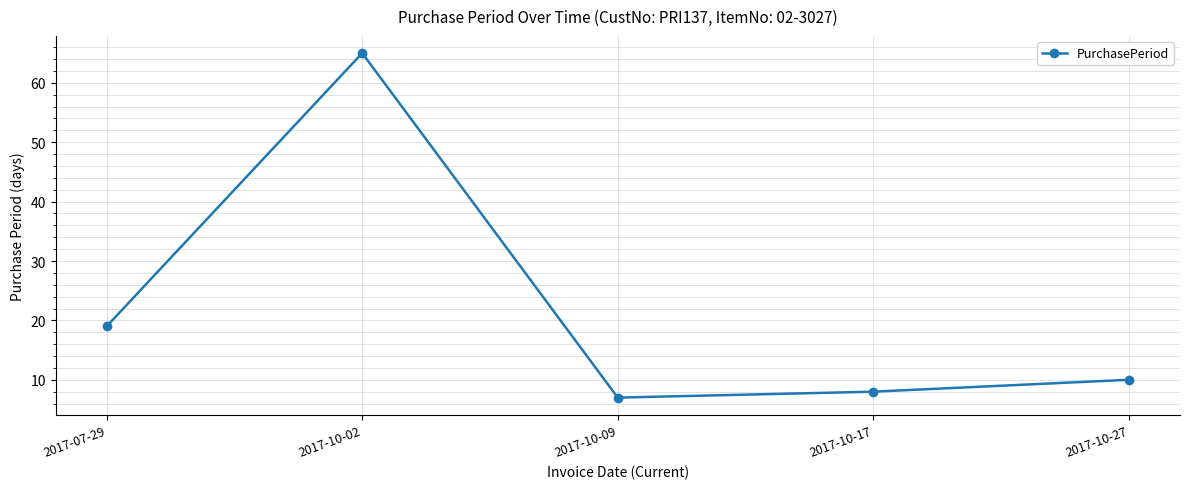

What is the change in value from 2017-10-02 to 2017-10-17?

-57